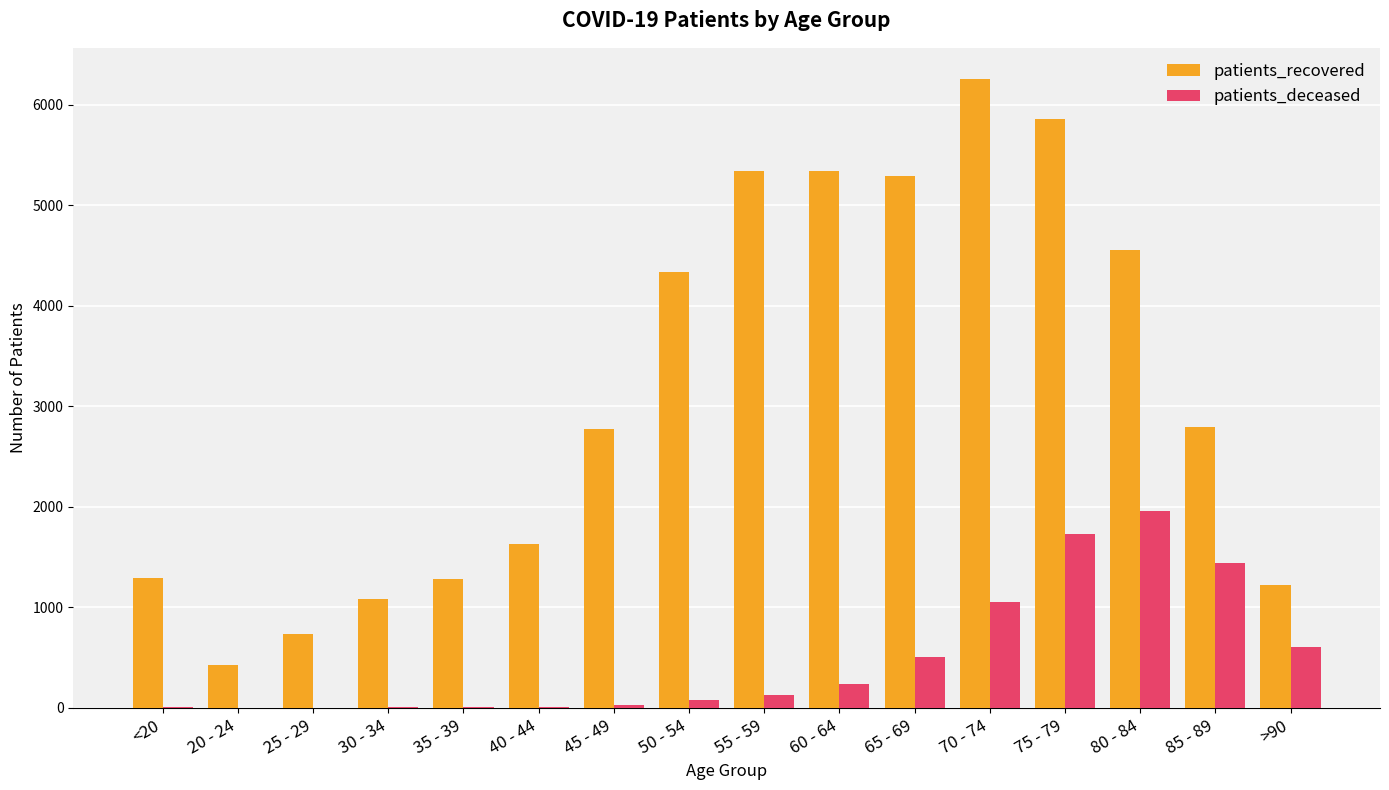

Which series changed the most between 20 - 24 and 85 - 89?

patients_recovered